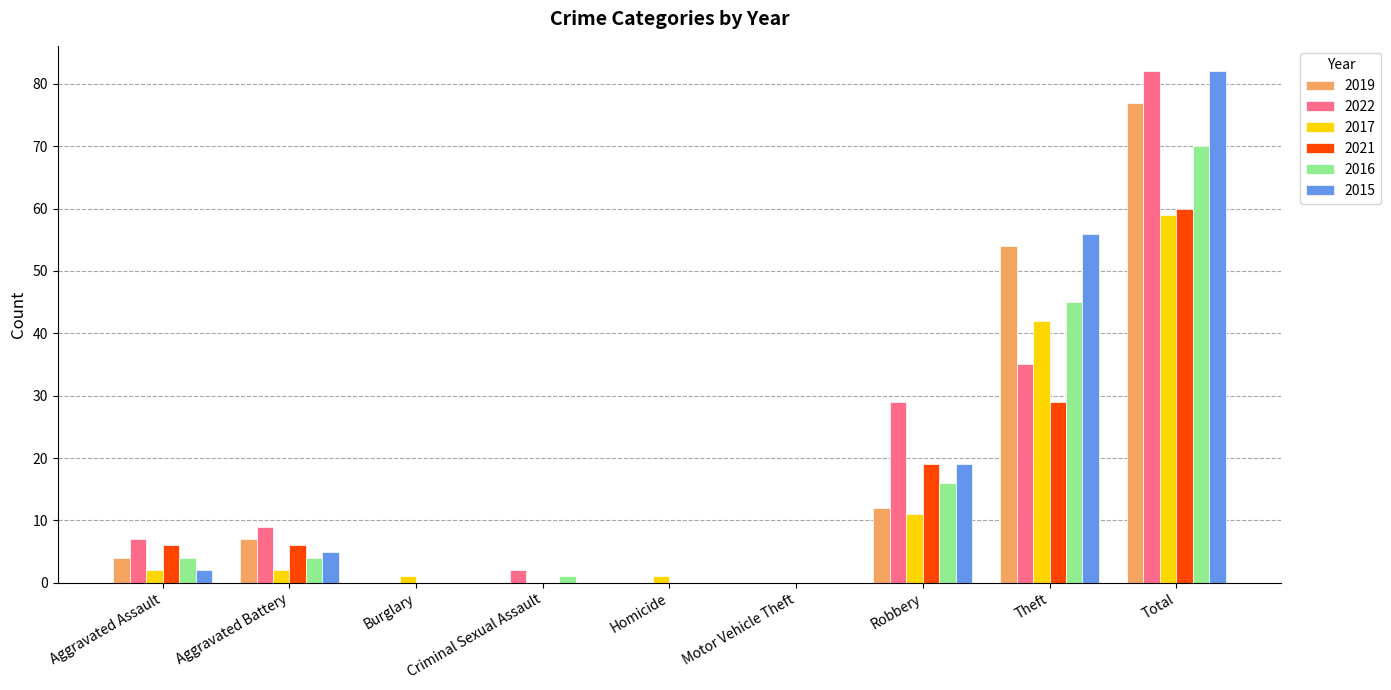

Which series changed the most between Aggravated Battery and Homicide?

2022